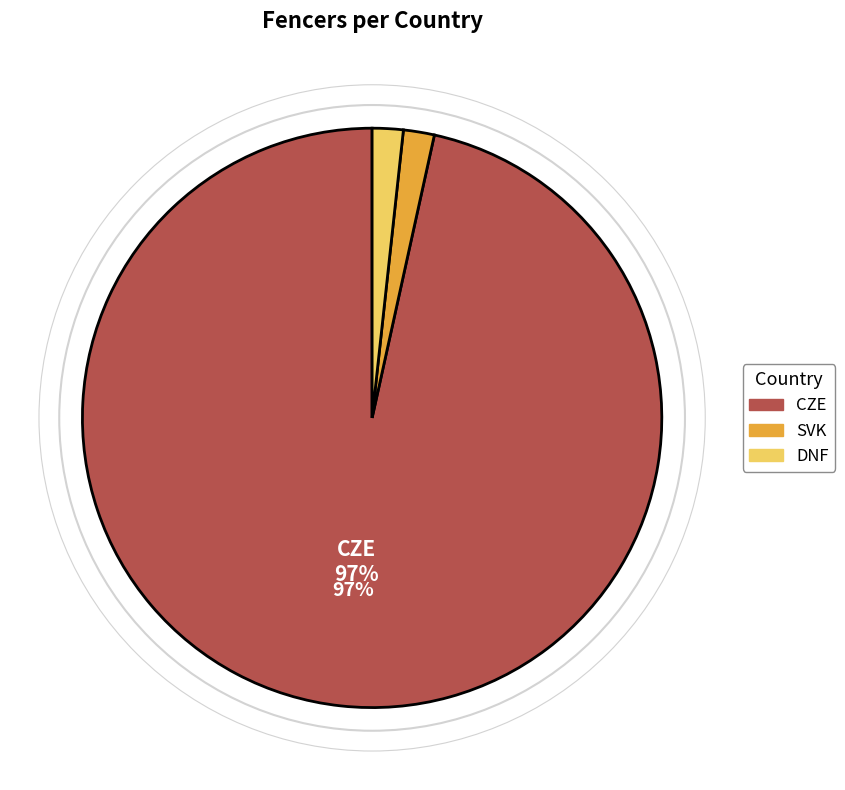

How many segments does this pie chart have?

3